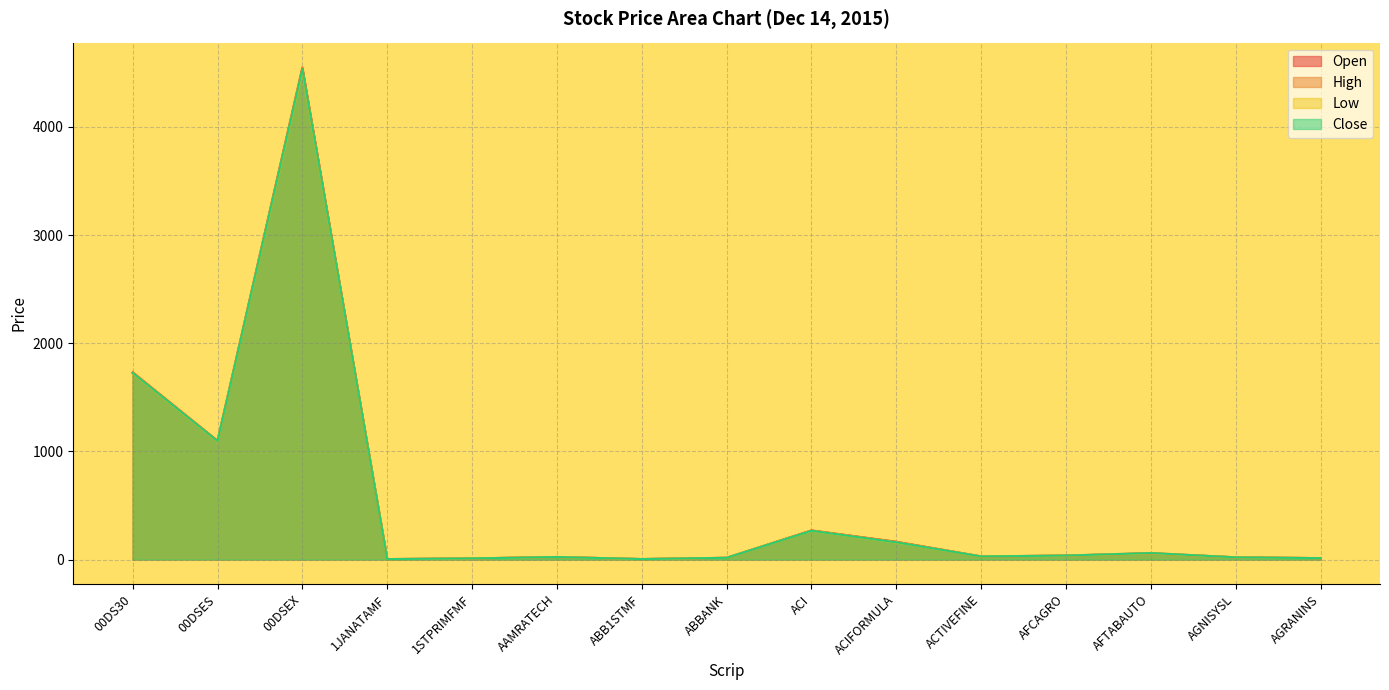

What is the maximum value shown in the chart?

4551.7